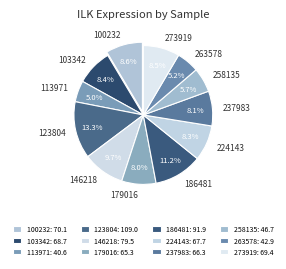

To the nearest percent, what portion does 123804 represent?

13%